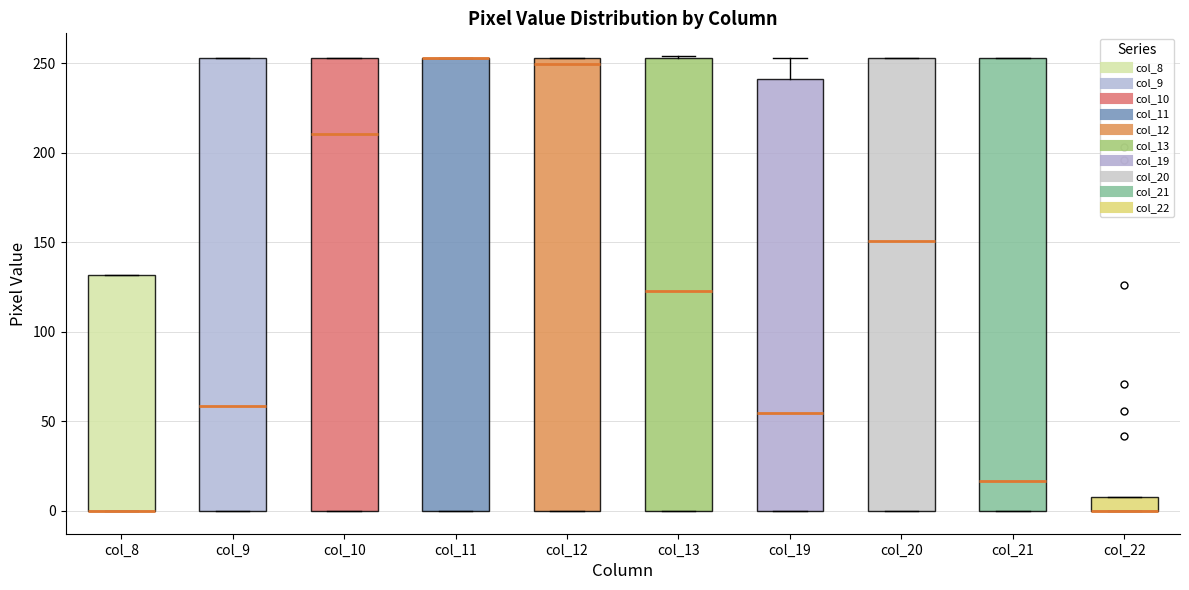

Where is the lower edge of the box for col_12 on the y-axis? The values are not printed on the chart, so give them approximately, as read against the axis.

0